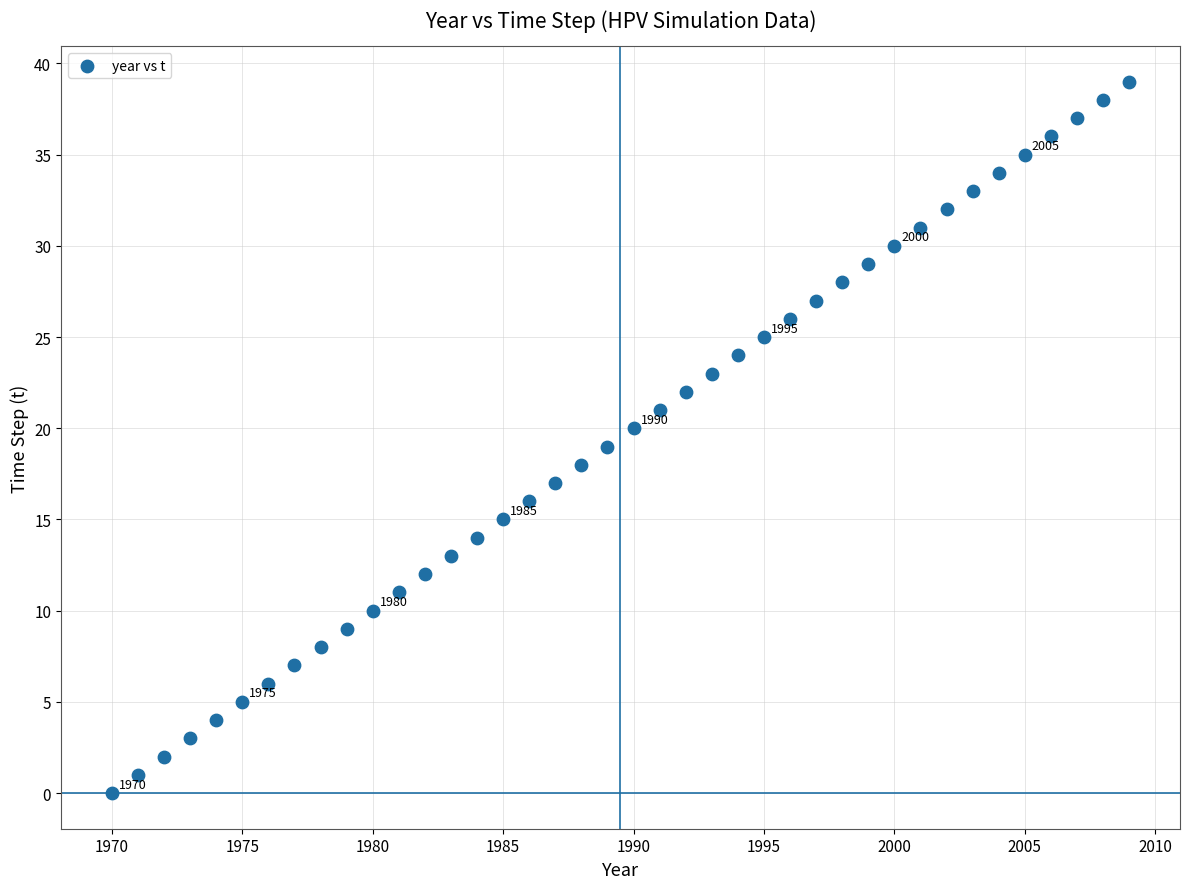

What is the range of X values (max minus min)?

39